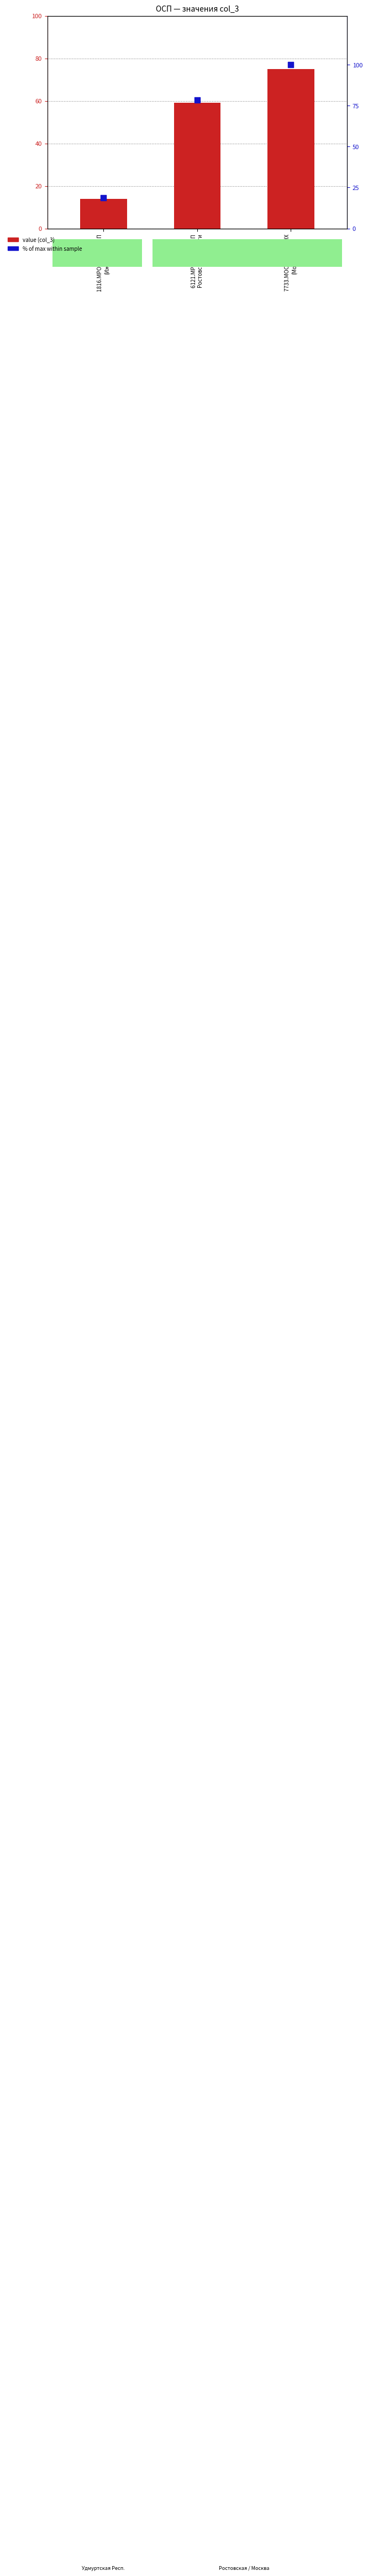

Which series has the largest Y range (max minus min)?

% of max within sample